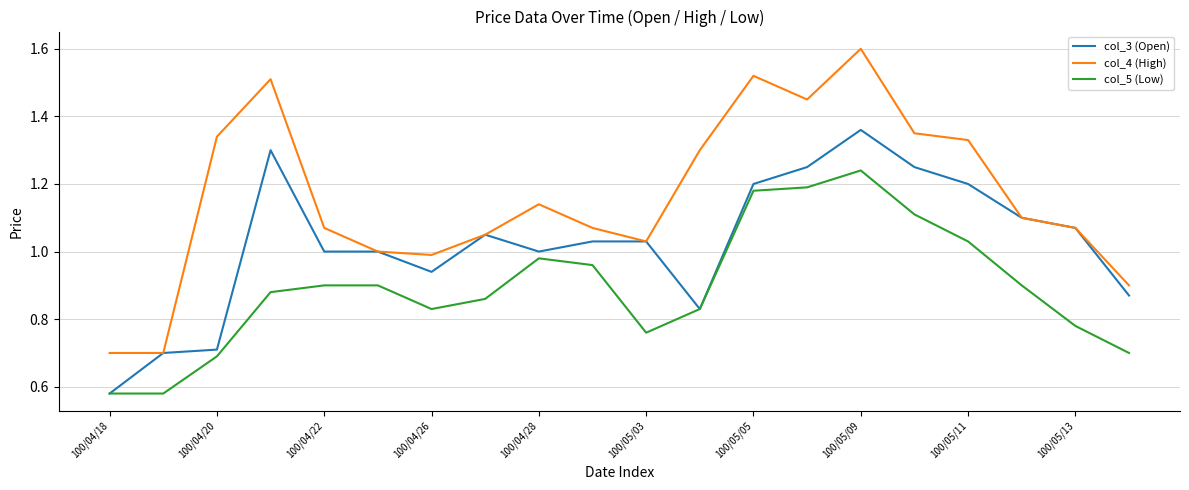

Rank the series by their average value, from highest to lowest.

col_4 (High), col_3 (Open), col_5 (Low)